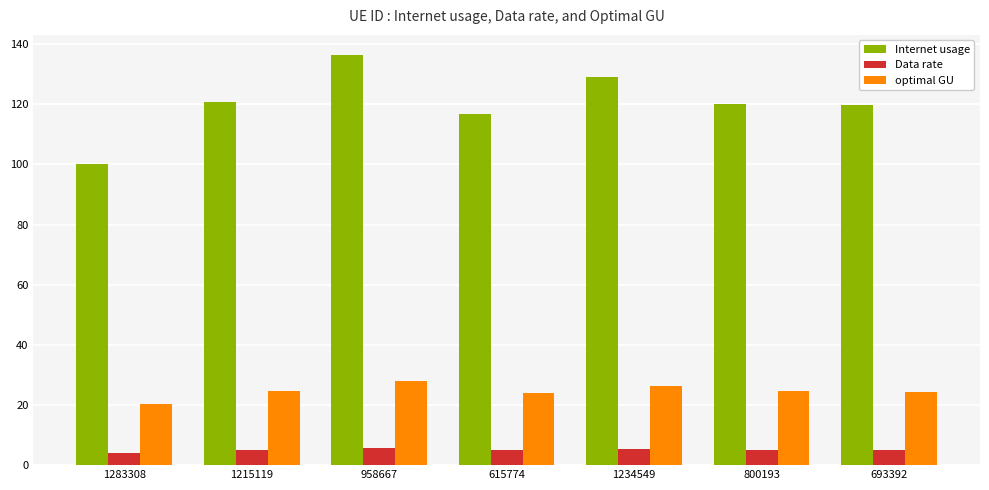

What are all the series names shown in the legend?

Internet usage, Data rate, optimal GU